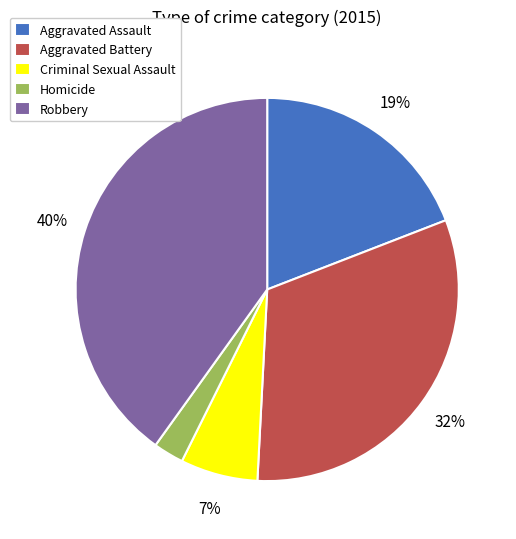

The Criminal Sexual Assault slice represents 12% of the pie. True or false?

False